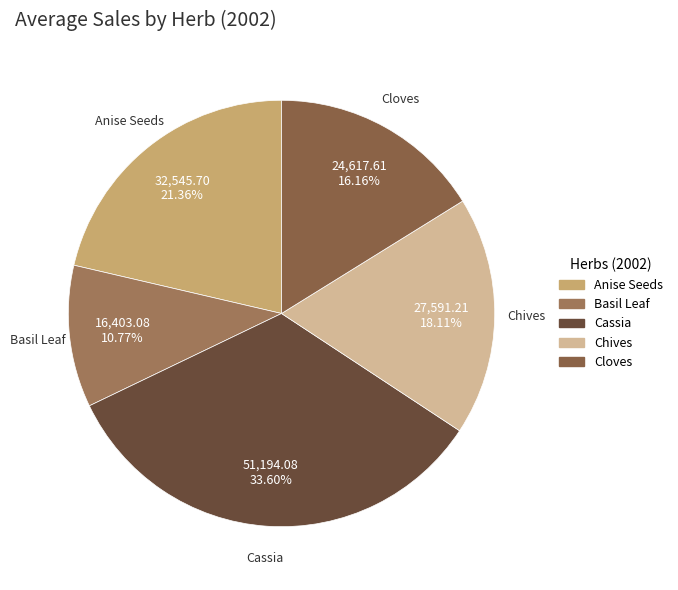

What is the ratio of the value at Basil Leaf to the value at Cloves?

0.7